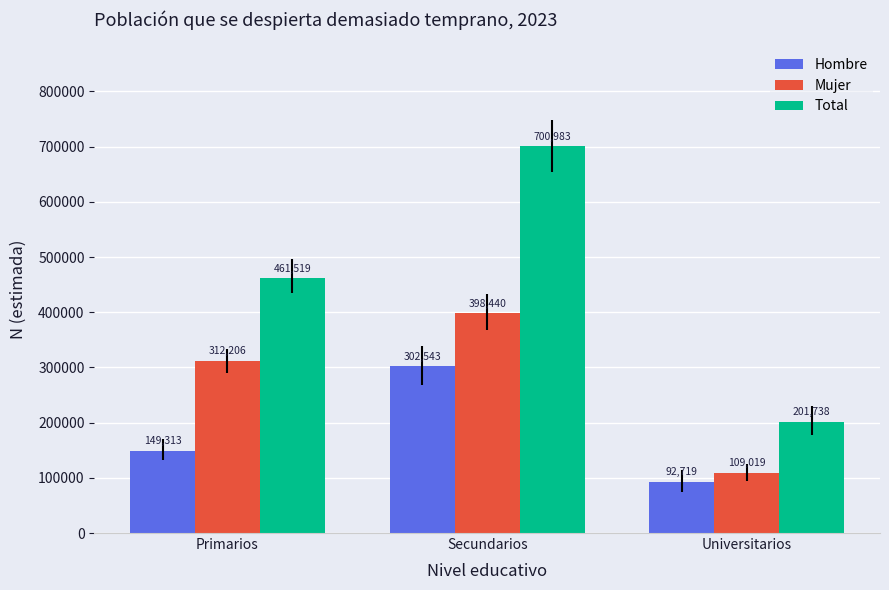

Reading left to right, extract all data points from this chart.

Hombre: Primarios=149313	Secundarios=302543	Universitarios=92719
Mujer: Primarios=312206	Secundarios=398440	Universitarios=109019
Total: Primarios=461519	Secundarios=700983	Universitarios=201738